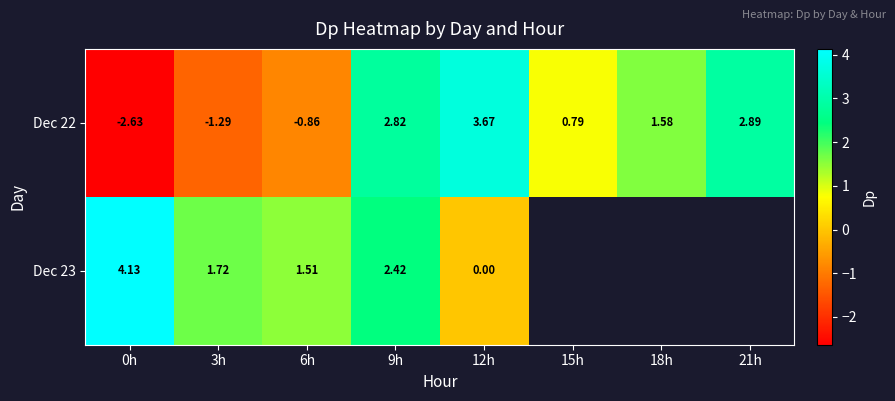

Is it true that Dec 23 equals 7.0 at 0h?

False